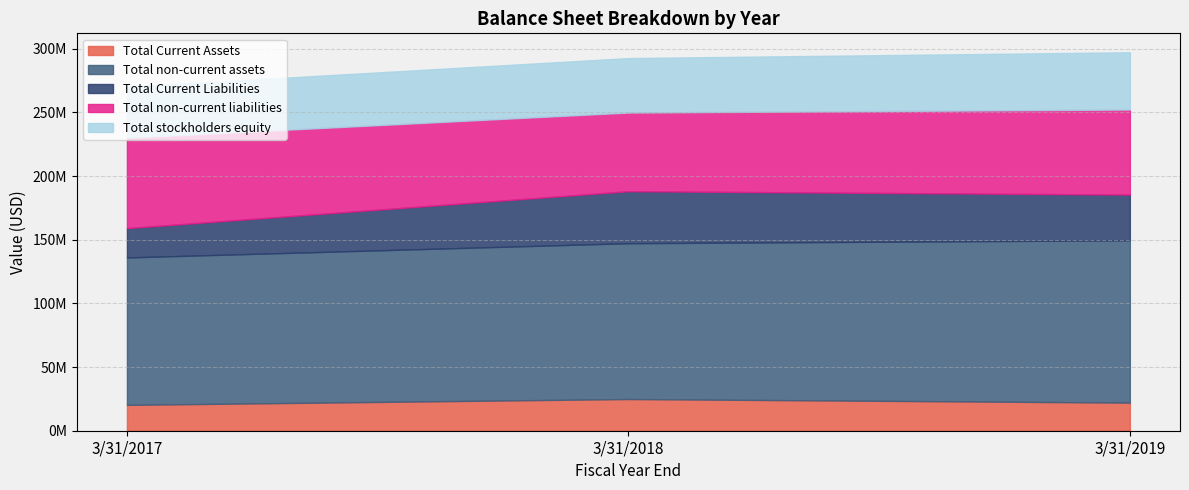

Does the chart have visible grid lines?

Yes